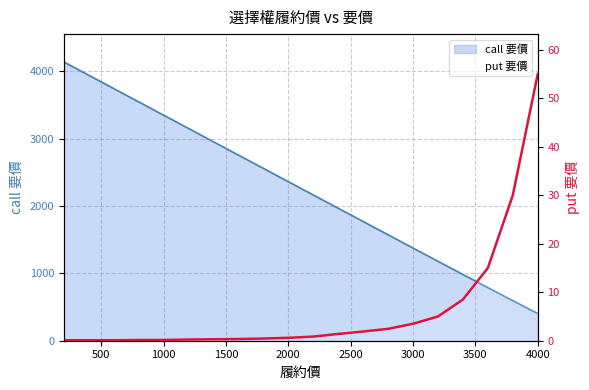

True or false: there are more than 2 points higher than both neighbors.

False